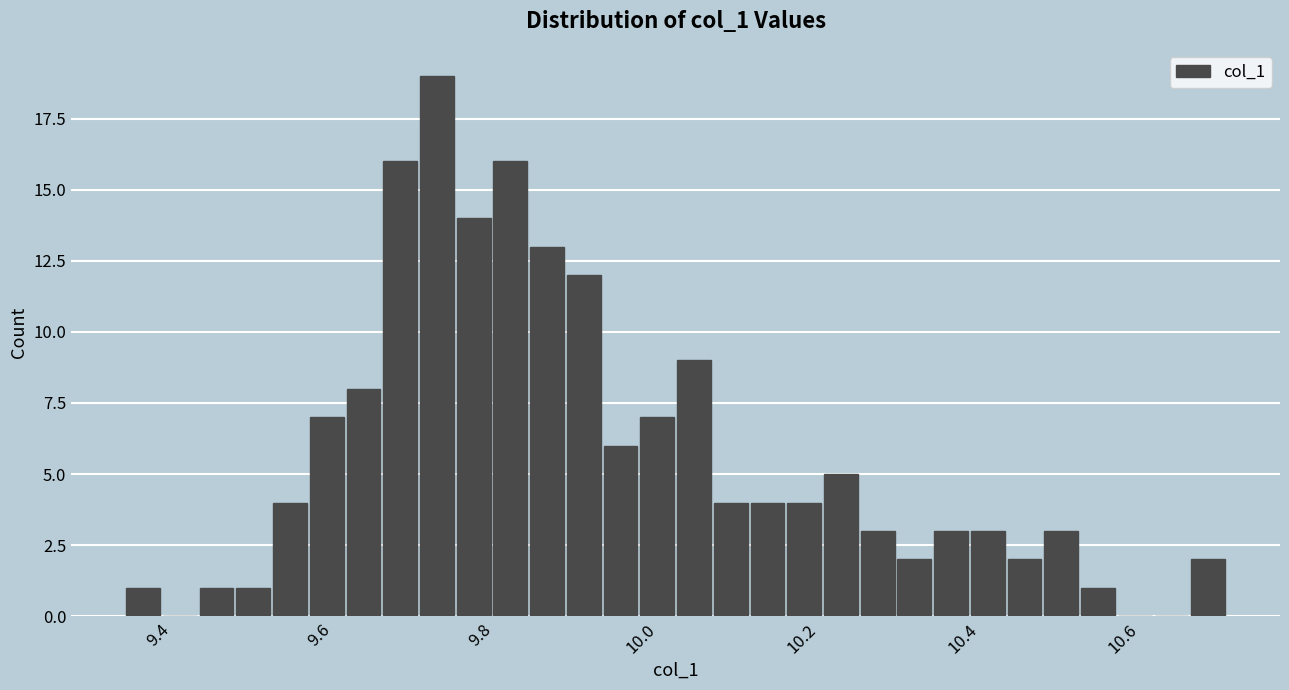

Read against the x-axis, roughly where is the centre of the tallest bar?

9.74